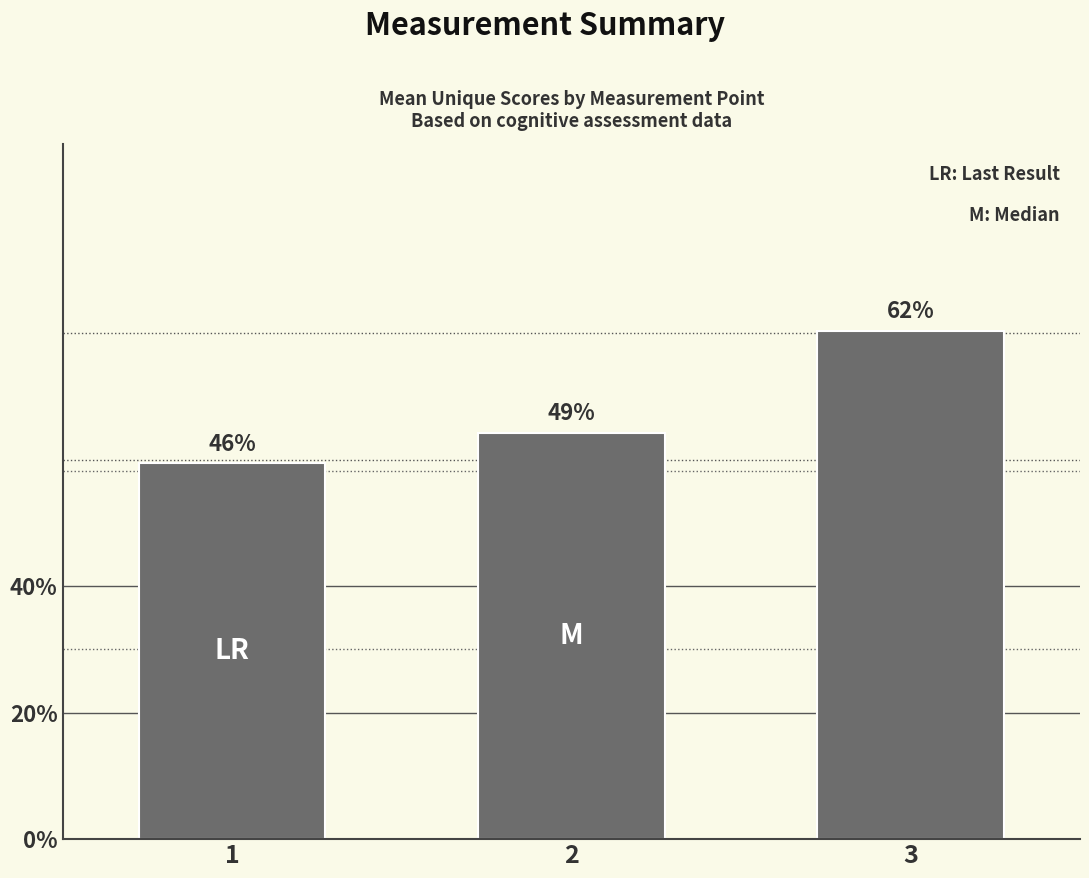

Between 1 and 2, which is larger?

2